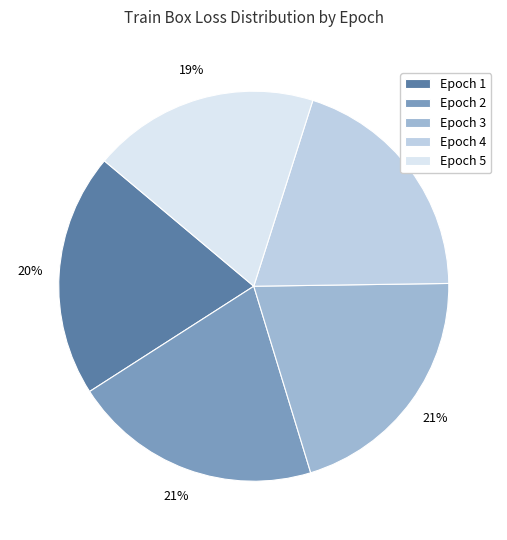

Is there a majority slice in this chart?

No